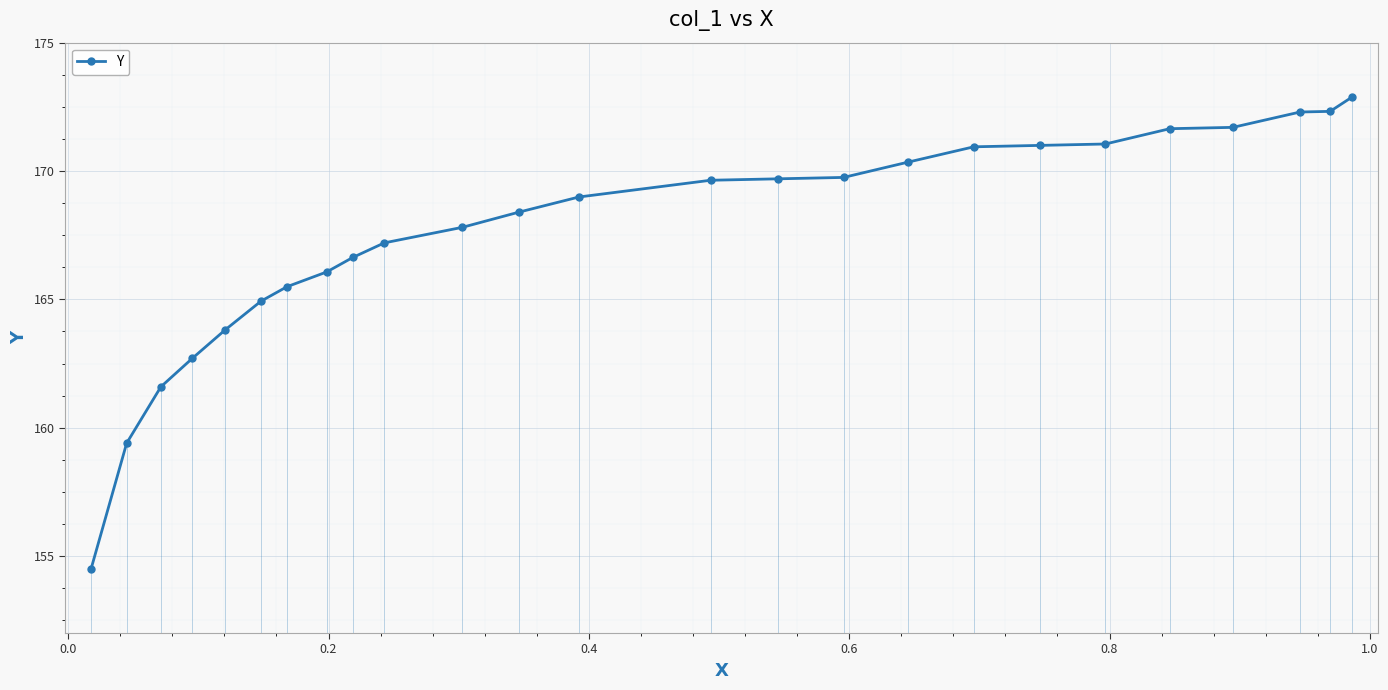

What is the minimum value shown in the chart?

154.5